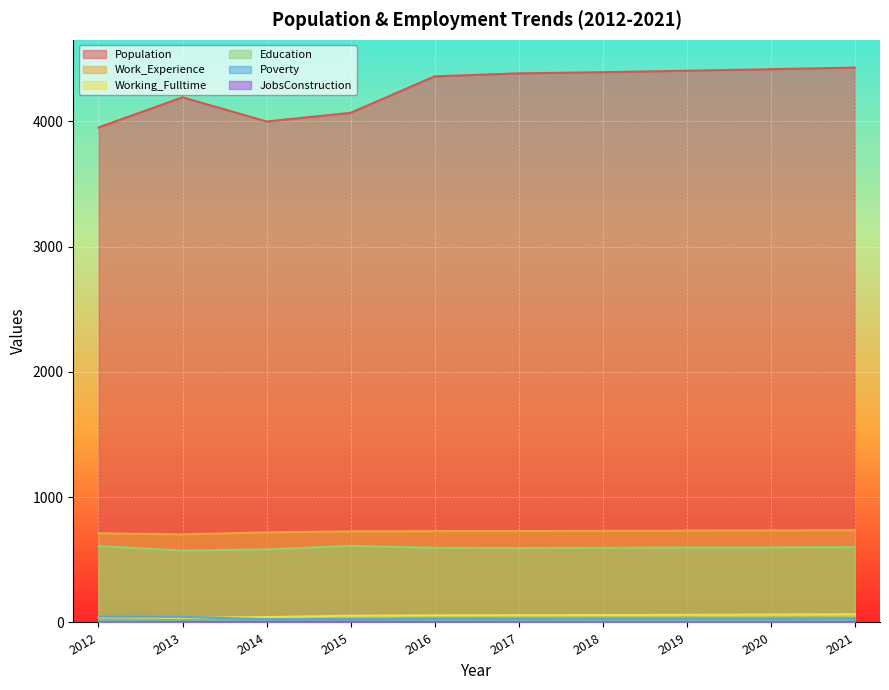

The value of Education at 2014 is 583. True or false?

True